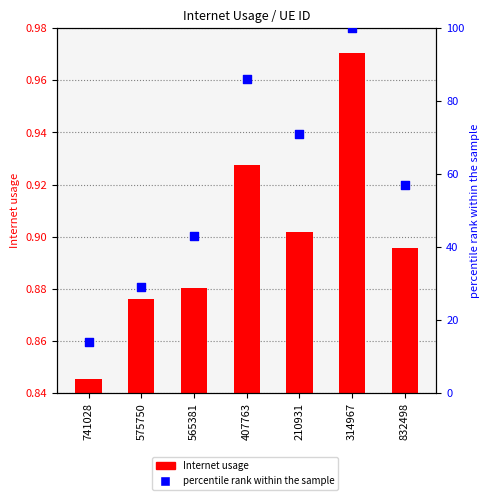

Which series contains the lowest Y value?

Internet usage